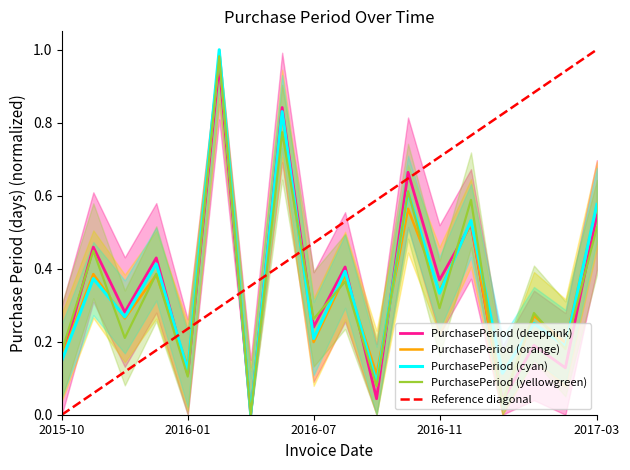

What is the difference between the second highest and second lowest values?

0.7